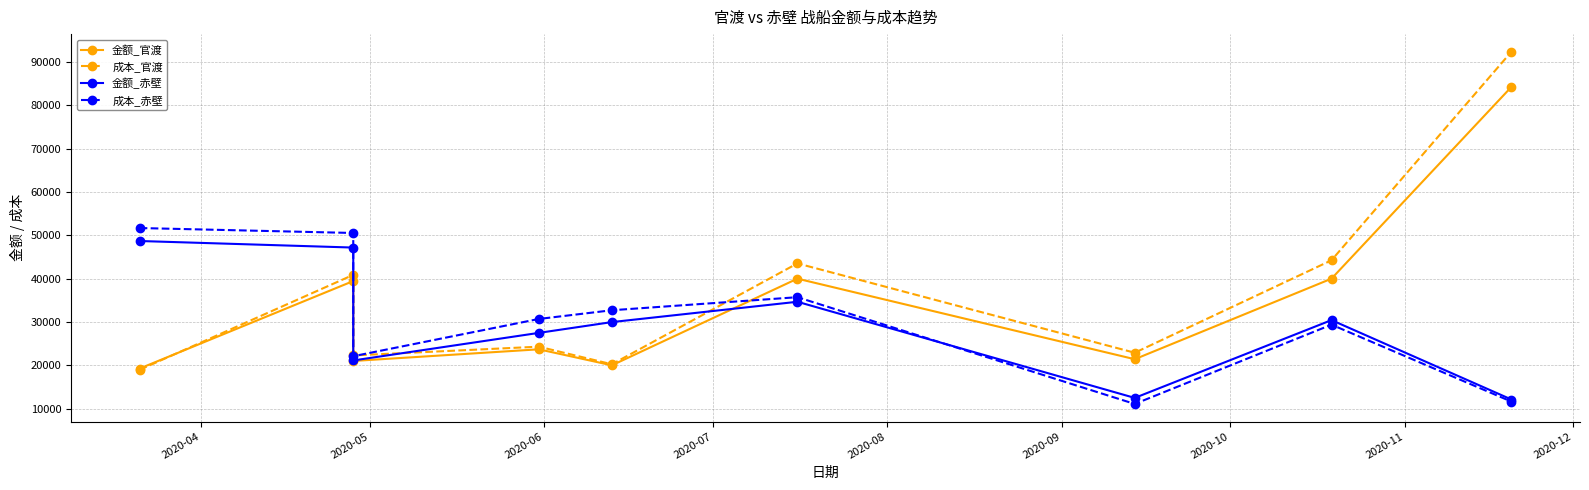

How many categories are shown in the chart?

9